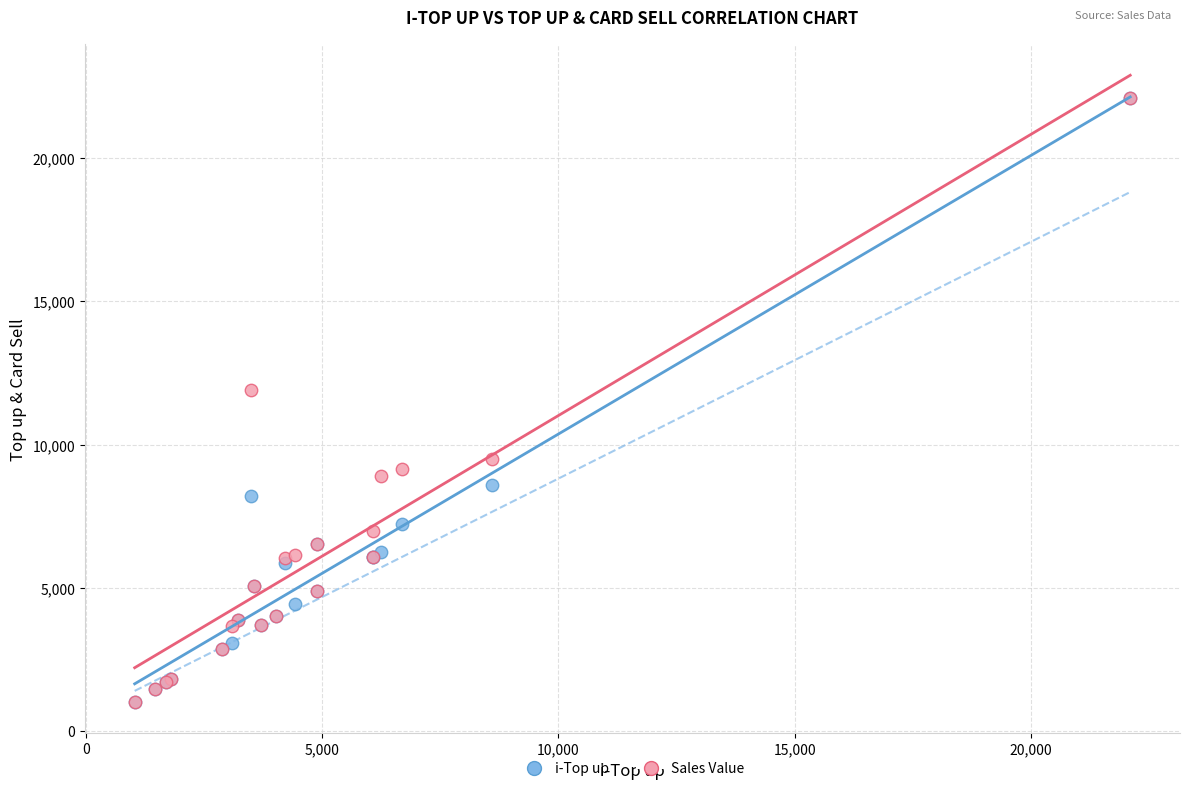

Across all series, what Y value is closest to 11566?

11891